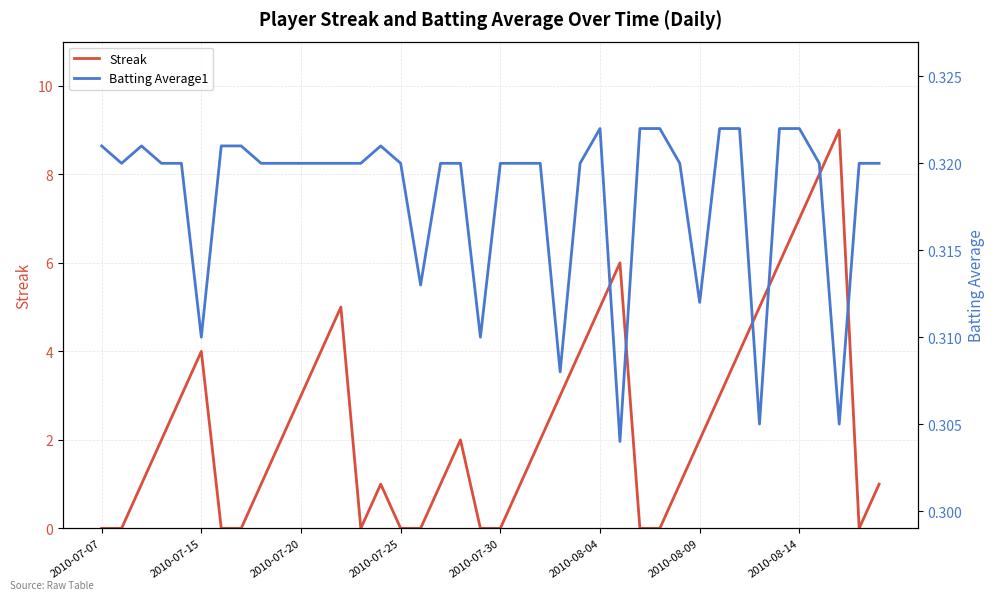

What is the spread (max minus min) of values at 28?

0.3